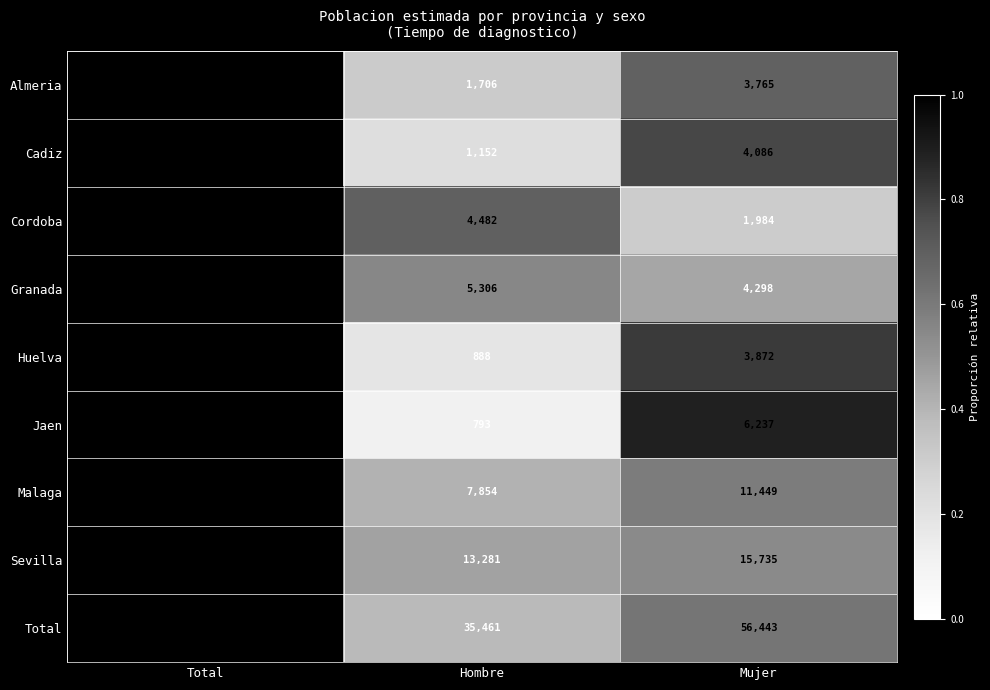

What is the total value across all series at Total?

178789